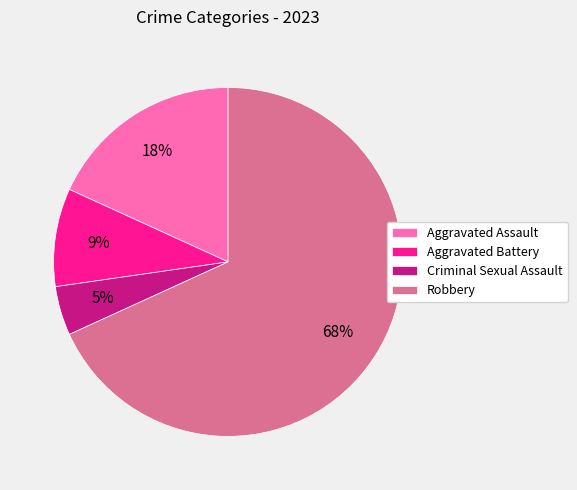

To the nearest percent, what percentage of the pie is Aggravated Assault?

18%